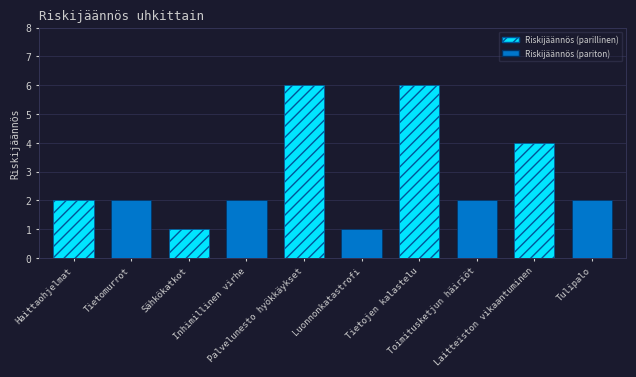

Reading left to right, transcribe all the data shown in this chart.

Haittaohjelmat=2	Tietomurrot=2	Sähkökatkot=1	Inhimillinen virhe=2	Palvelunesto hyökkäykset=6	Luonnonkatastrofi=1	Tietojen kalastelu=6	Toimitusketjun häiriöt=2	Laitteiston vikaantuminen=4	Tulipalo=2